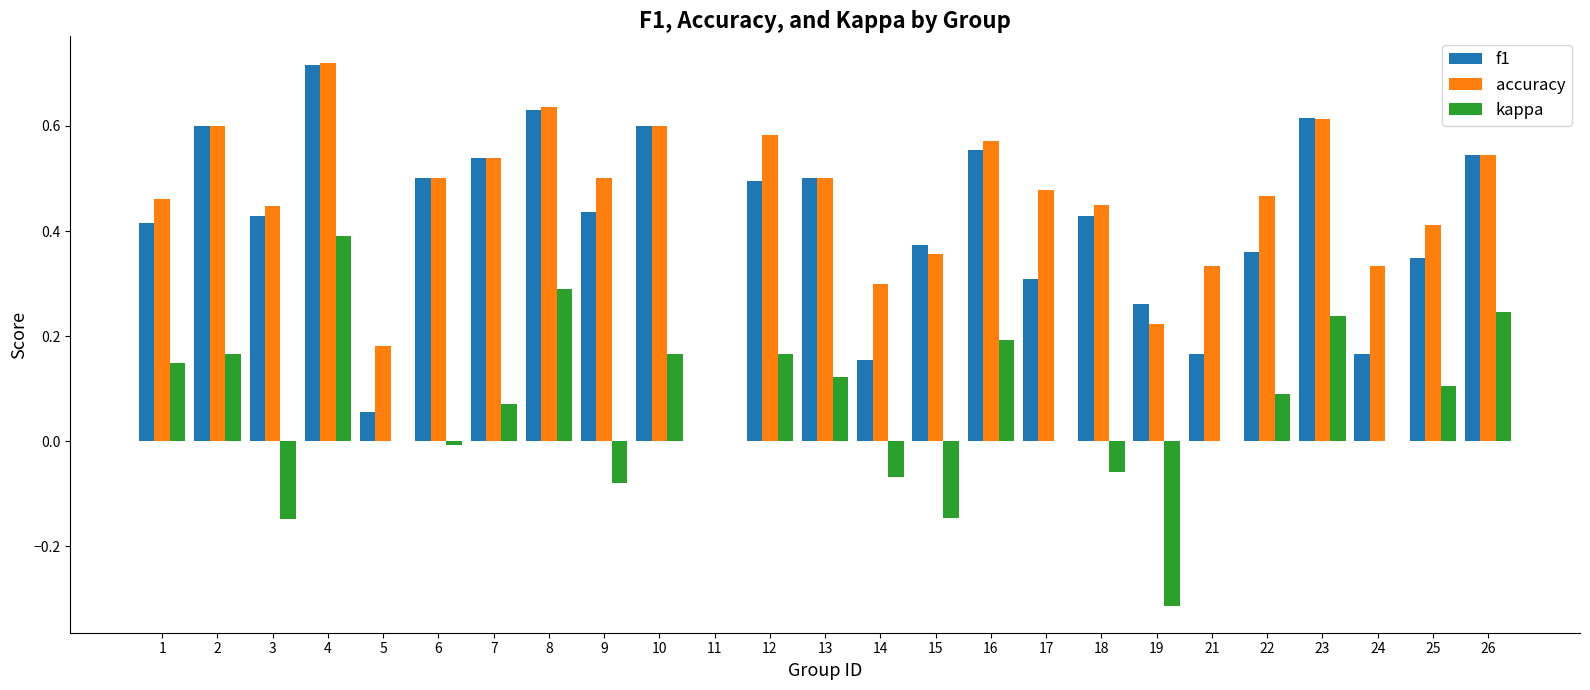

Which series has the largest total across all categories?

accuracy